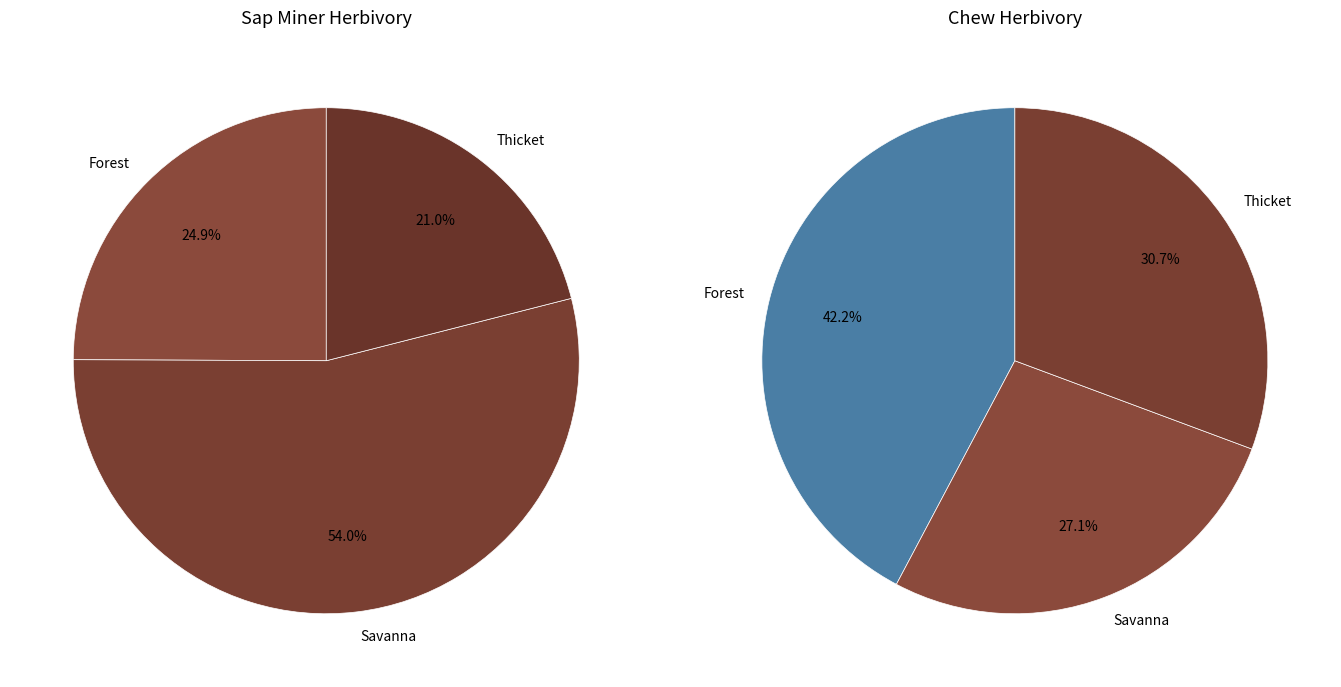

How much of the chart is everything except Forest?

75.1%